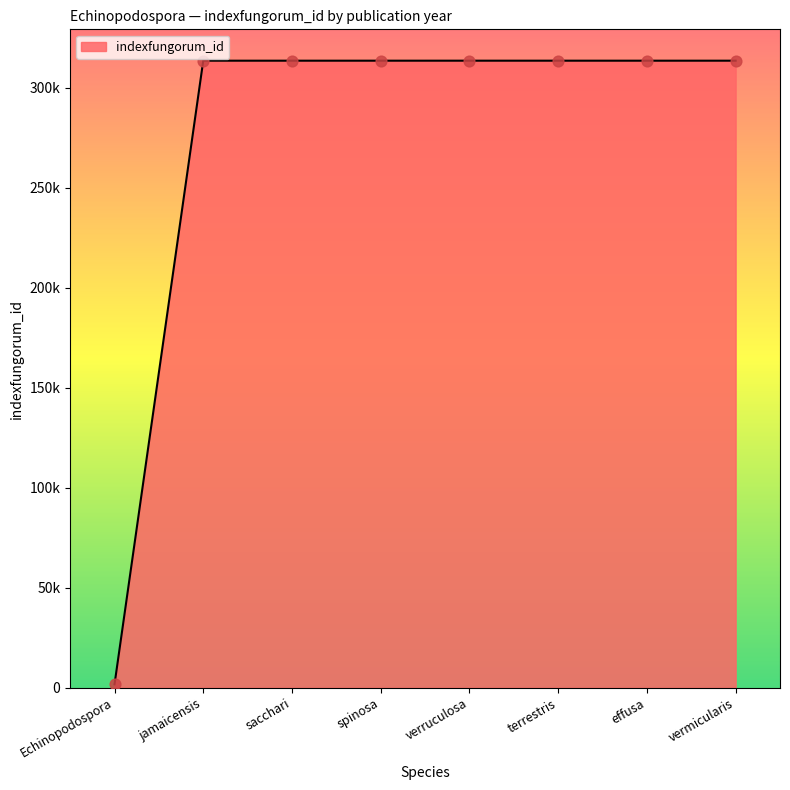

What is the change in value from sacchari to verruculosa?

+4